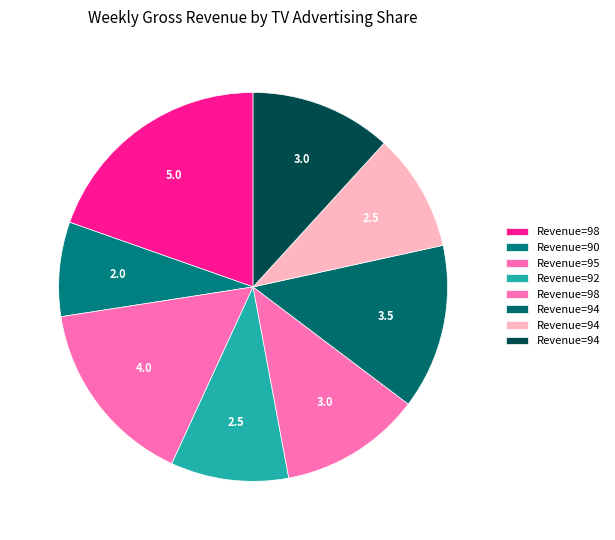

Which category has the smallest portion of the pie?

90